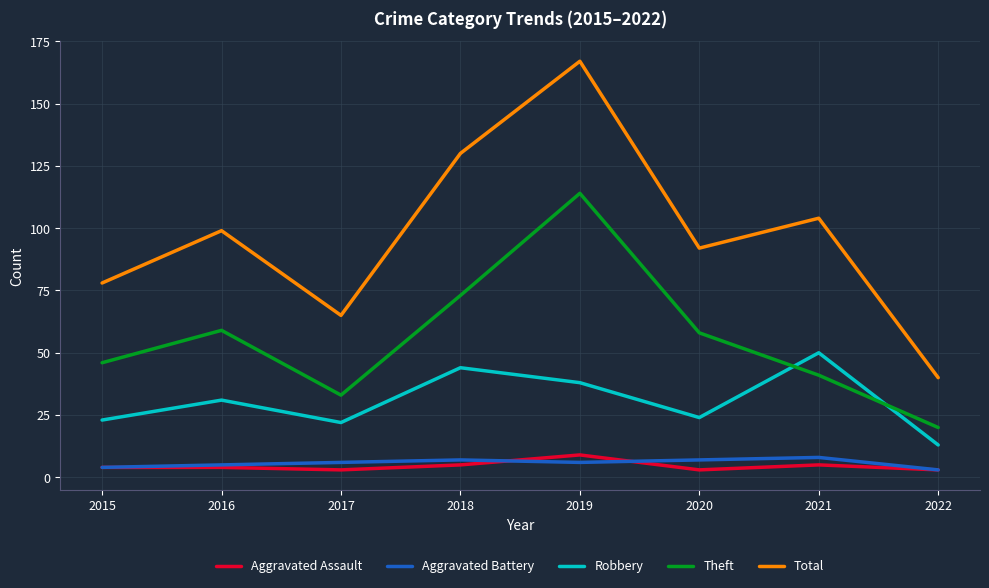

Is it true that Total equals 170 at 2016?

False